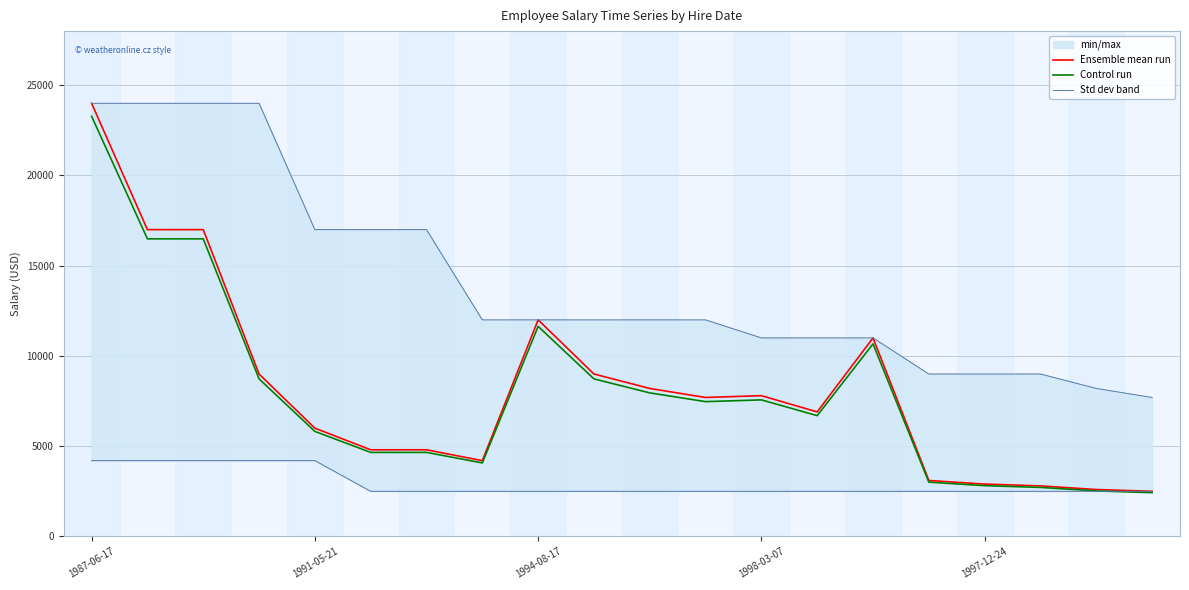

In Control run, how many points are lower than both neighbors (excluding endpoints)?

3